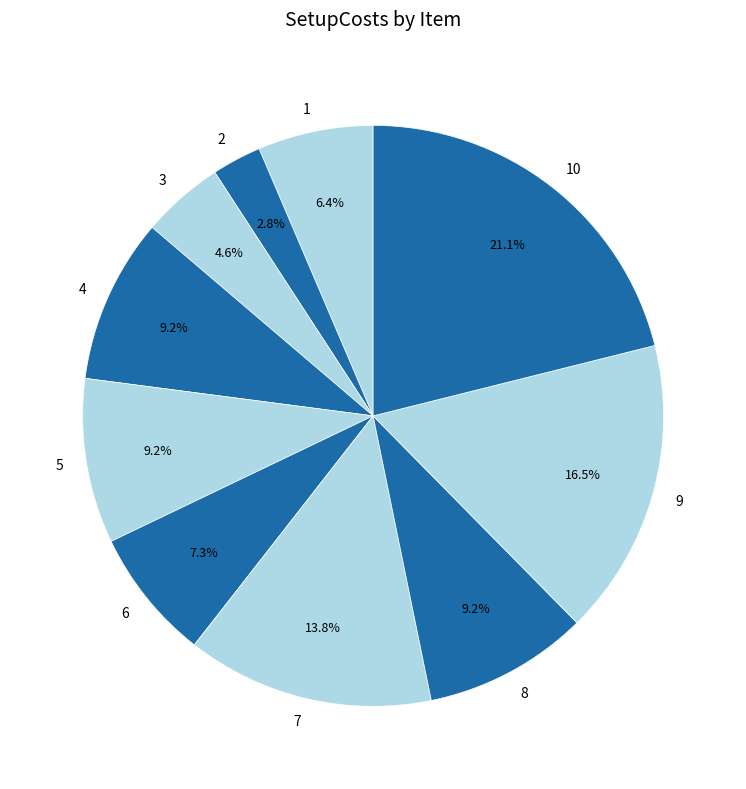

To the nearest percent, what is the difference between the 3 and 4 slice percentages?

5%